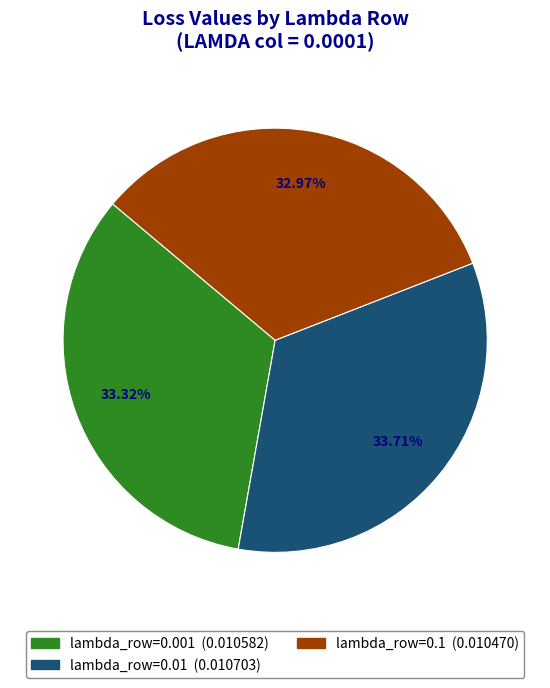

Is there a majority slice in this chart?

No